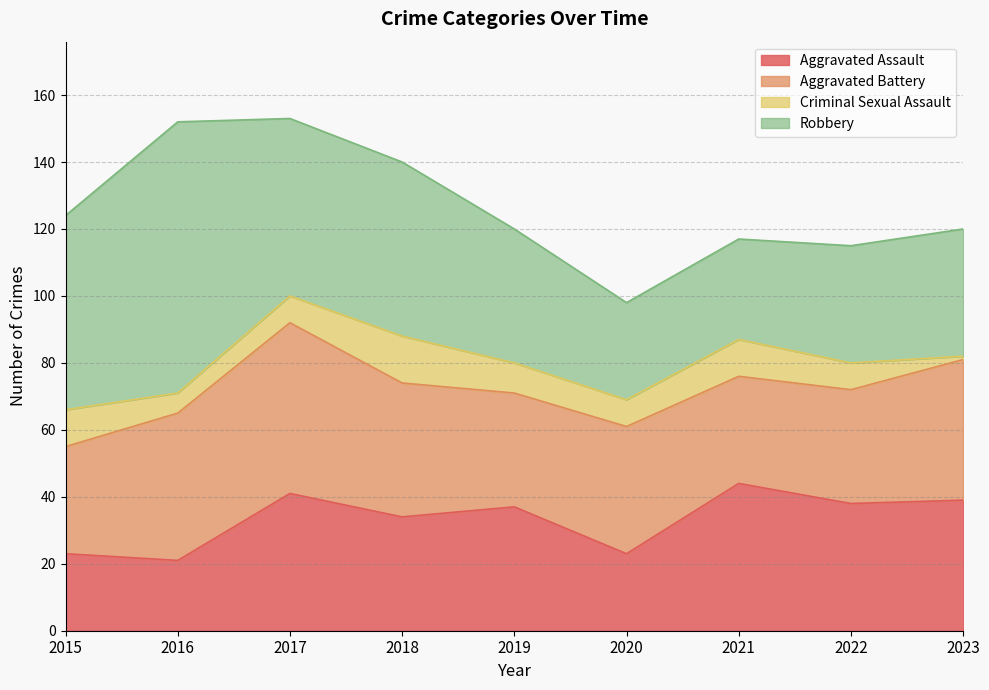

At 2020, list the series in order from largest to smallest.

Aggravated Battery, Robbery, Aggravated Assault, Criminal Sexual Assault